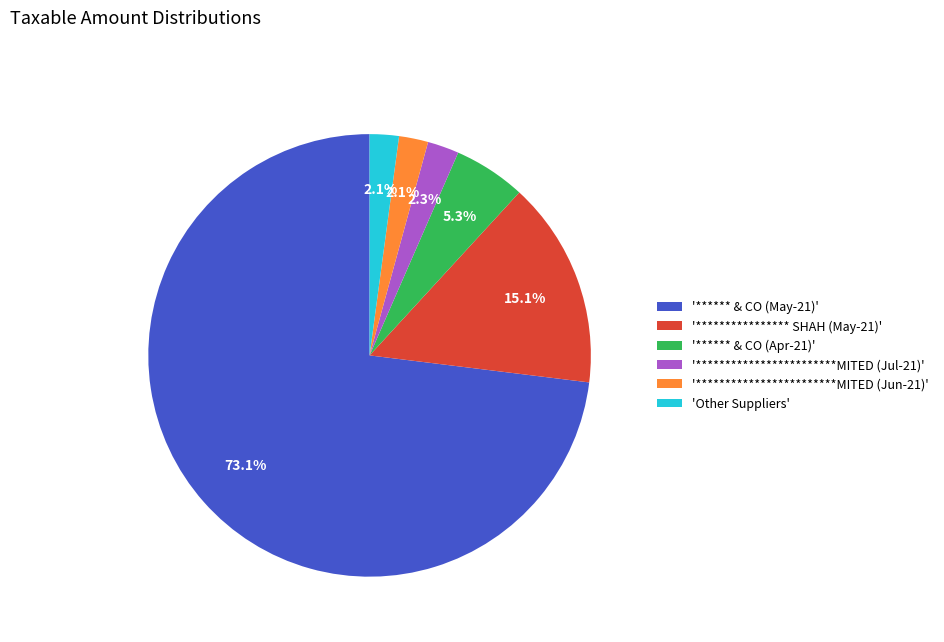

How many segments does this pie chart have?

6